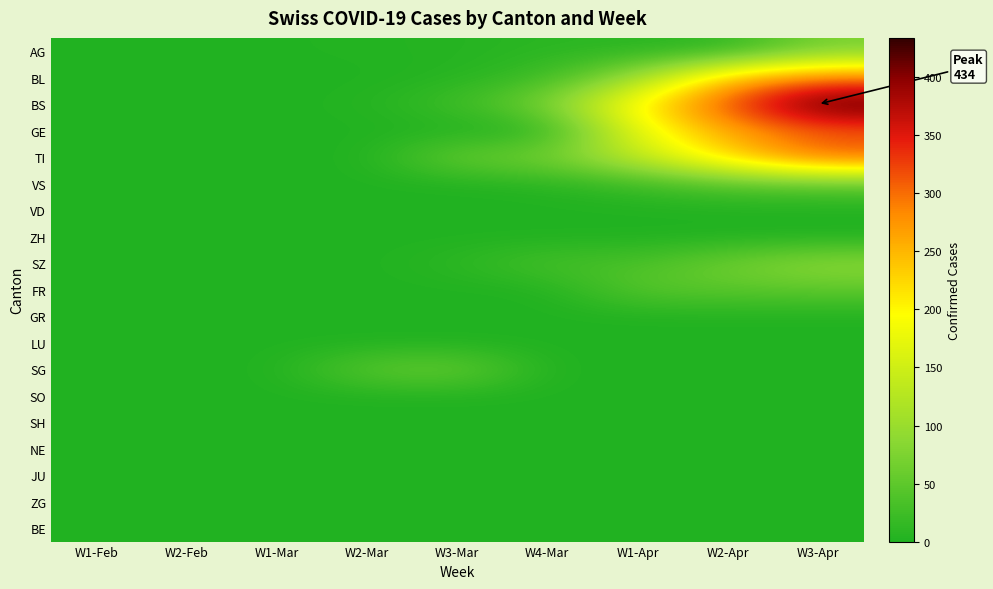

Reading left to right, list all the values displayed in this chart.

AG: W1-Feb=0	W2-Feb=0	W1-Mar=1	W2-Mar=3	W3-Mar=4	W4-Mar=9	W1-Apr=8	W2-Apr=9	W3-Apr=70
BL: W1-Feb=0	W2-Feb=0	W1-Mar=0	W2-Mar=0	W3-Mar=5	W4-Mar=21	W1-Apr=100	W2-Apr=249	W3-Apr=298
BS: W1-Feb=0	W2-Feb=0	W1-Mar=0	W2-Mar=4	W3-Mar=25	W4-Mar=73	W1-Apr=211	W2-Apr=323	W3-Apr=434
GE: W1-Feb=0	W2-Feb=0	W1-Mar=0	W2-Mar=0	W3-Mar=0	W4-Mar=0	W1-Apr=175	W2-Apr=260	W3-Apr=305
TI: W1-Feb=0	W2-Feb=0	W1-Mar=0	W2-Mar=0	W3-Mar=61	W4-Mar=70	W1-Apr=136	W2-Apr=229	W3-Apr=314
VS: W1-Feb=0	W2-Feb=0	W1-Mar=0	W2-Mar=0	W3-Mar=0	W4-Mar=5	W1-Apr=21	W2-Apr=40	W3-Apr=46
VD: W1-Feb=0	W2-Feb=0	W1-Mar=0	W2-Mar=0	W3-Mar=0	W4-Mar=0	W1-Apr=0	W2-Apr=0	W3-Apr=0
ZH: W1-Feb=0	W2-Feb=0	W1-Mar=0	W2-Mar=0	W3-Mar=0	W4-Mar=0	W1-Apr=0	W2-Apr=0	W3-Apr=0
SZ: W1-Feb=0	W2-Feb=0	W1-Mar=0	W2-Mar=0	W3-Mar=10	W4-Mar=33	W1-Apr=33	W2-Apr=65	W3-Apr=92
FR: W1-Feb=0	W2-Feb=0	W1-Mar=0	W2-Mar=0	W3-Mar=0	W4-Mar=0	W1-Apr=46	W2-Apr=46	W3-Apr=49
GR: W1-Feb=0	W2-Feb=0	W1-Mar=0	W2-Mar=0	W3-Mar=0	W4-Mar=0	W1-Apr=0	W2-Apr=0	W3-Apr=0
LU: W1-Feb=0	W2-Feb=0	W1-Mar=0	W2-Mar=0	W3-Mar=0	W4-Mar=0	W1-Apr=0	W2-Apr=0	W3-Apr=0
SG: W1-Feb=0	W2-Feb=0	W1-Mar=0	W2-Mar=50	W3-Mar=62	W4-Mar=0	W1-Apr=0	W2-Apr=0	W3-Apr=0
SO: W1-Feb=0	W2-Feb=0	W1-Mar=0	W2-Mar=0	W3-Mar=0	W4-Mar=0	W1-Apr=0	W2-Apr=0	W3-Apr=0
SH: W1-Feb=0	W2-Feb=0	W1-Mar=0	W2-Mar=0	W3-Mar=0	W4-Mar=0	W1-Apr=0	W2-Apr=0	W3-Apr=0
NE: W1-Feb=0	W2-Feb=0	W1-Mar=0	W2-Mar=0	W3-Mar=0	W4-Mar=0	W1-Apr=0	W2-Apr=0	W3-Apr=0
JU: W1-Feb=0	W2-Feb=0	W1-Mar=0	W2-Mar=0	W3-Mar=0	W4-Mar=0	W1-Apr=0	W2-Apr=0	W3-Apr=0
ZG: W1-Feb=0	W2-Feb=0	W1-Mar=0	W2-Mar=0	W3-Mar=0	W4-Mar=0	W1-Apr=0	W2-Apr=0	W3-Apr=0
BE: W1-Feb=0	W2-Feb=0	W1-Mar=0	W2-Mar=0	W3-Mar=0	W4-Mar=0	W1-Apr=0	W2-Apr=0	W3-Apr=0